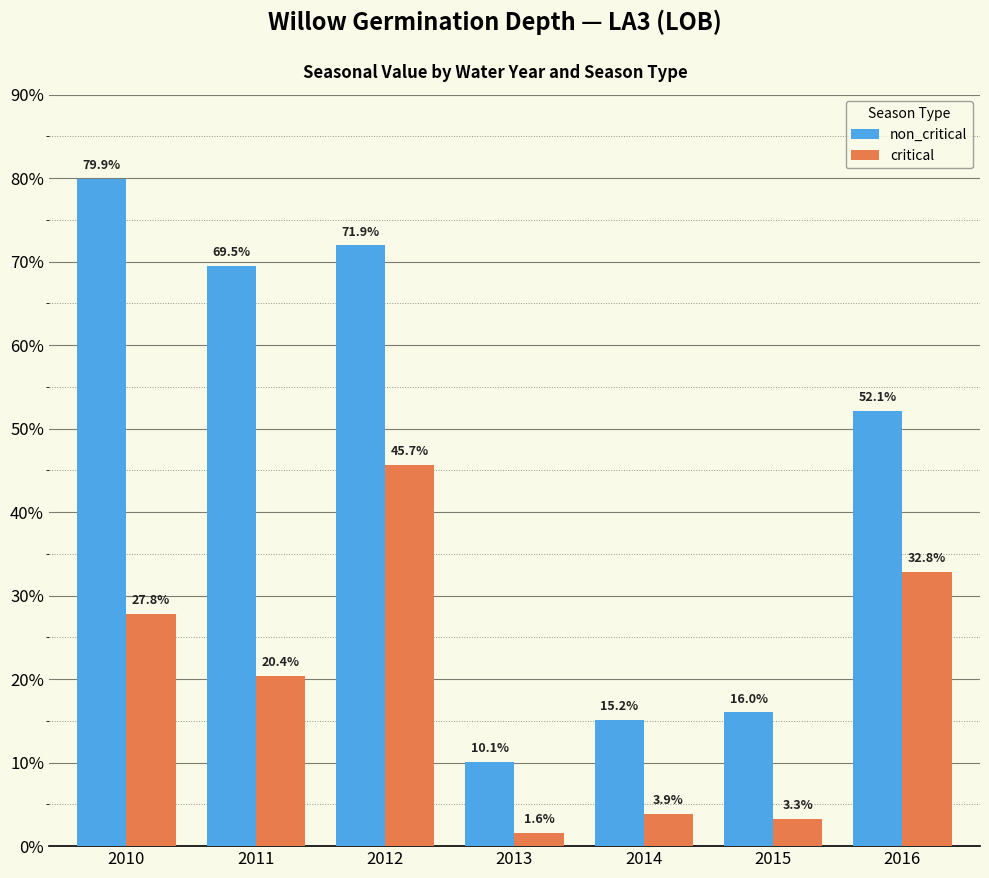

Which series has the largest range (max minus min)?

non_critical